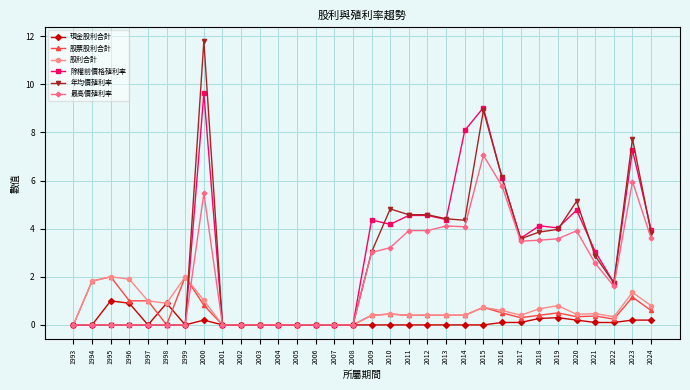

What is the difference between the highest and lowest values at 2011?

4.6